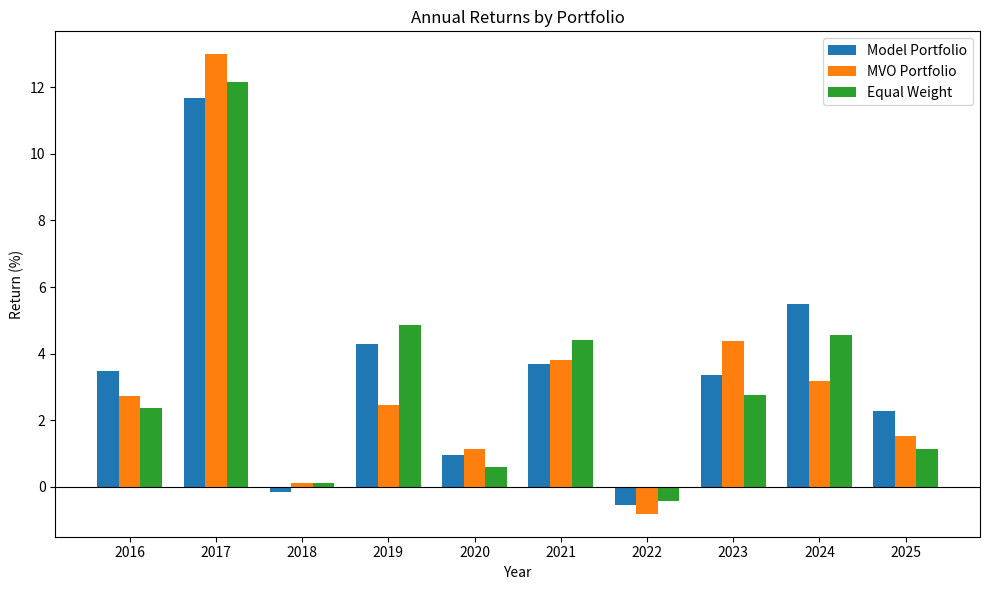

Rank the series at 2024 from lowest to highest value.

MVO Portfolio, Equal Weight, Model Portfolio